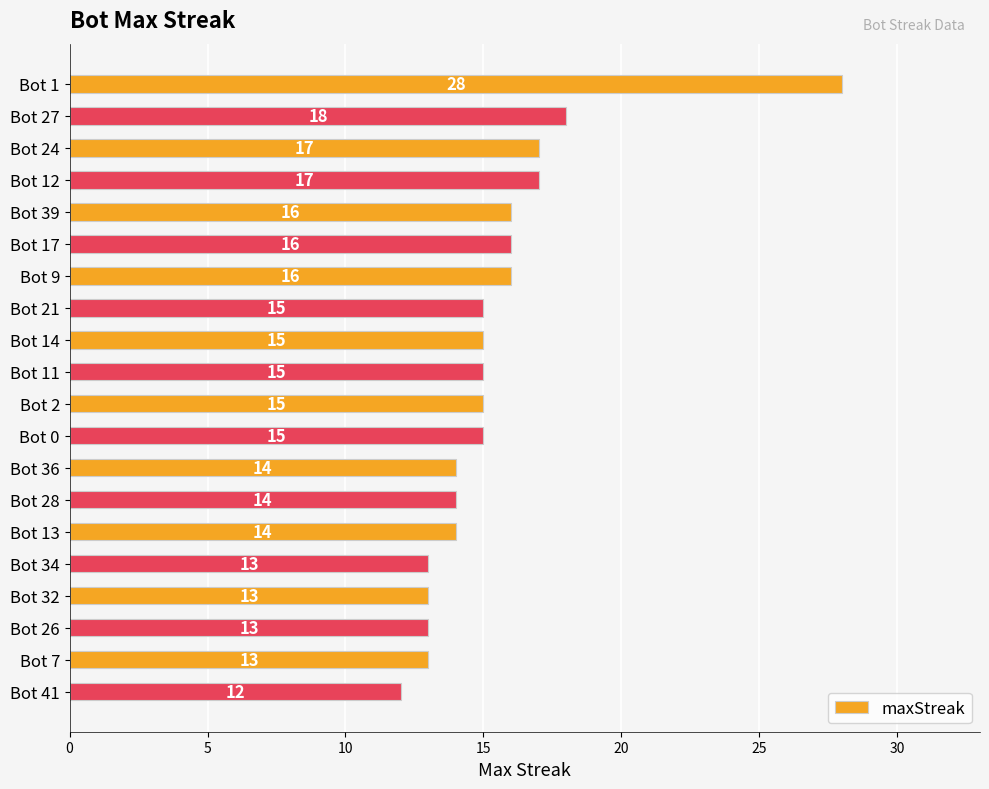

What is the value of the 15th bar from the top?

14